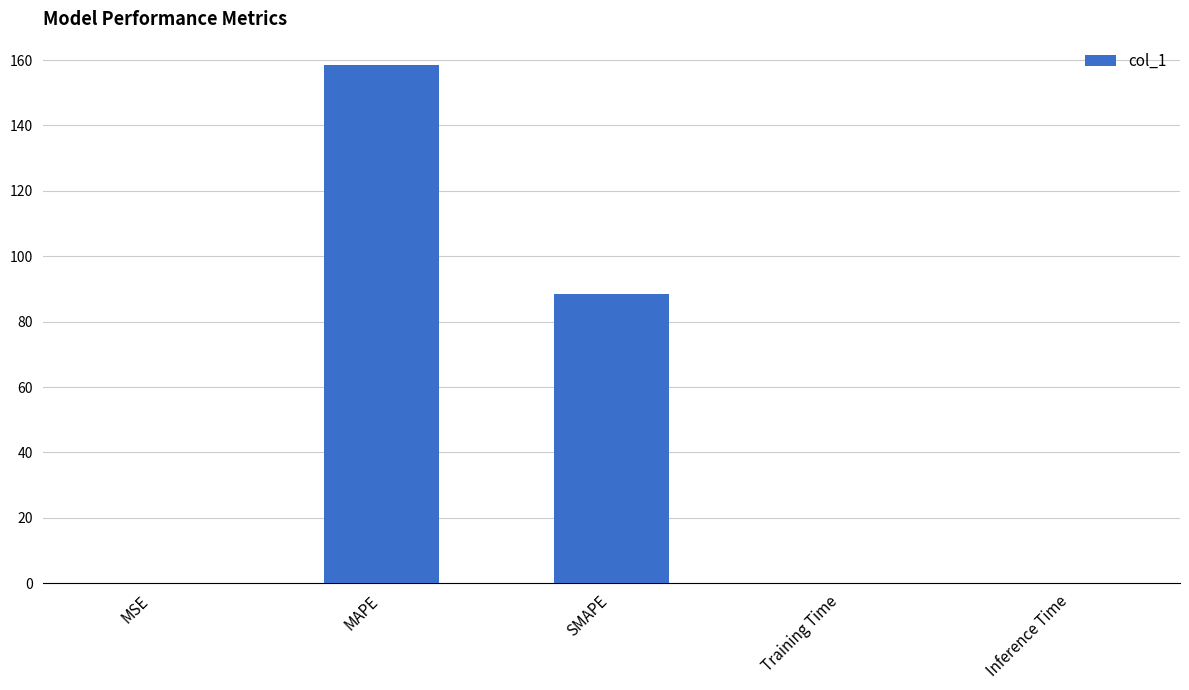

Where is the data nearest to the value 79?

SMAPE